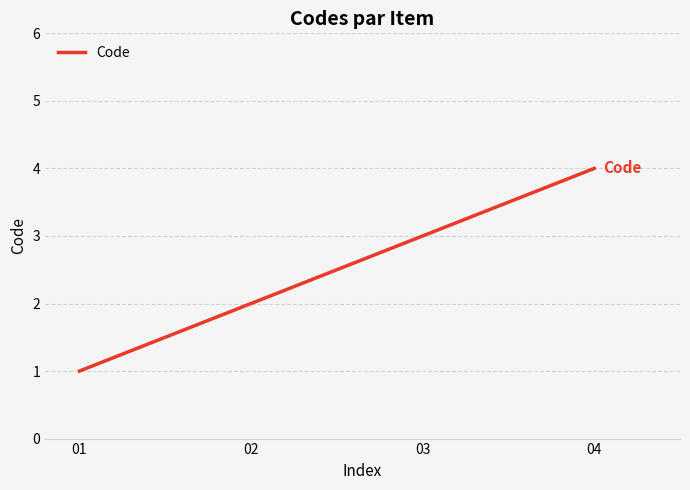

Does the chart display data point markers on the line(s)?

No